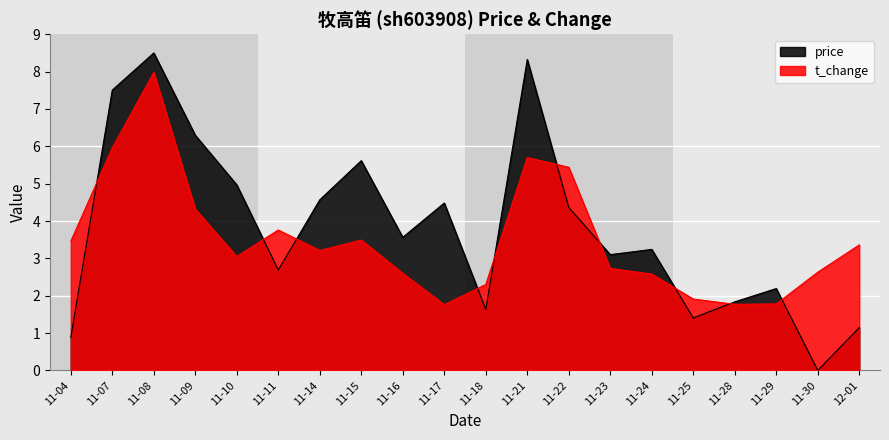

Is the value of t_change at 11-09 greater than the value of price at 11-21?

No